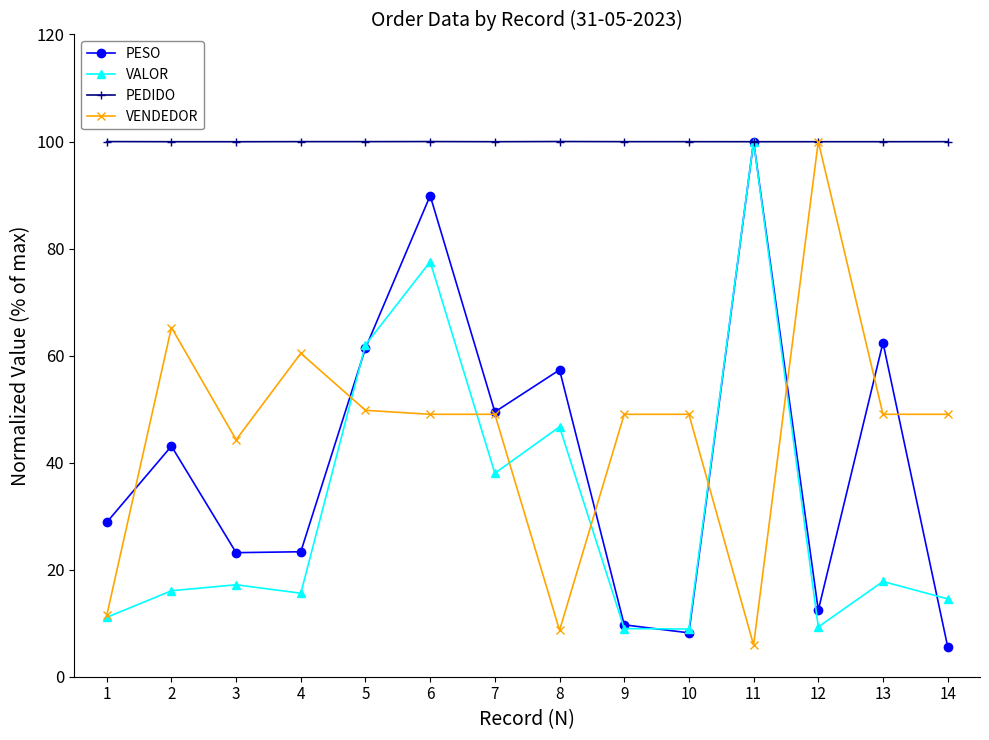

What is the highest value of the PESO series?

100.0